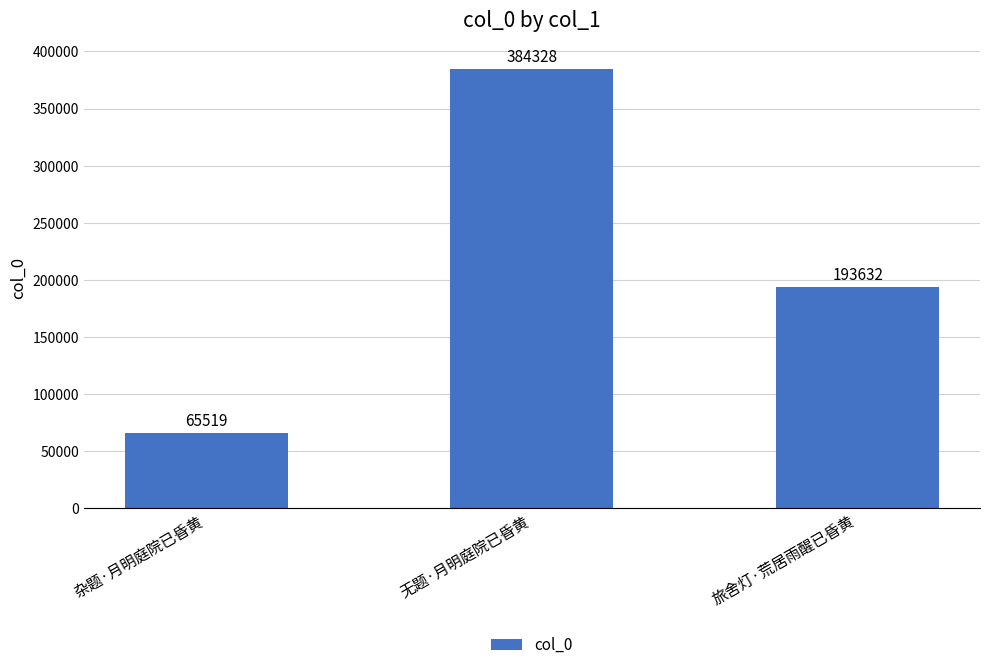

Reading left to right, list all the values displayed in this chart.

65519	384328	193632